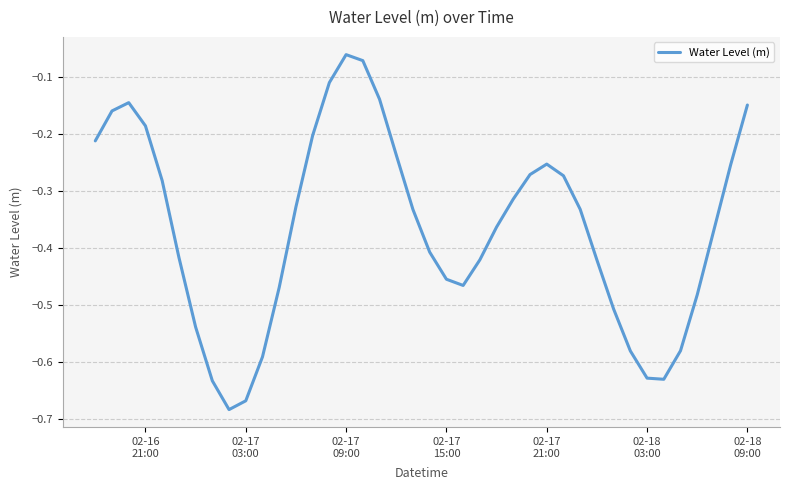

What is the sum of all values?

-14.6